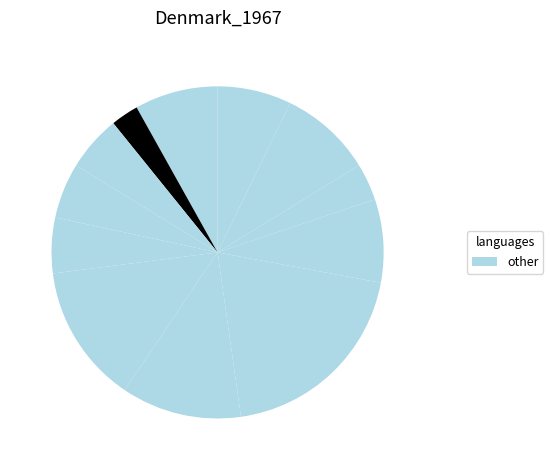

Count the number of slices in the pie.

12